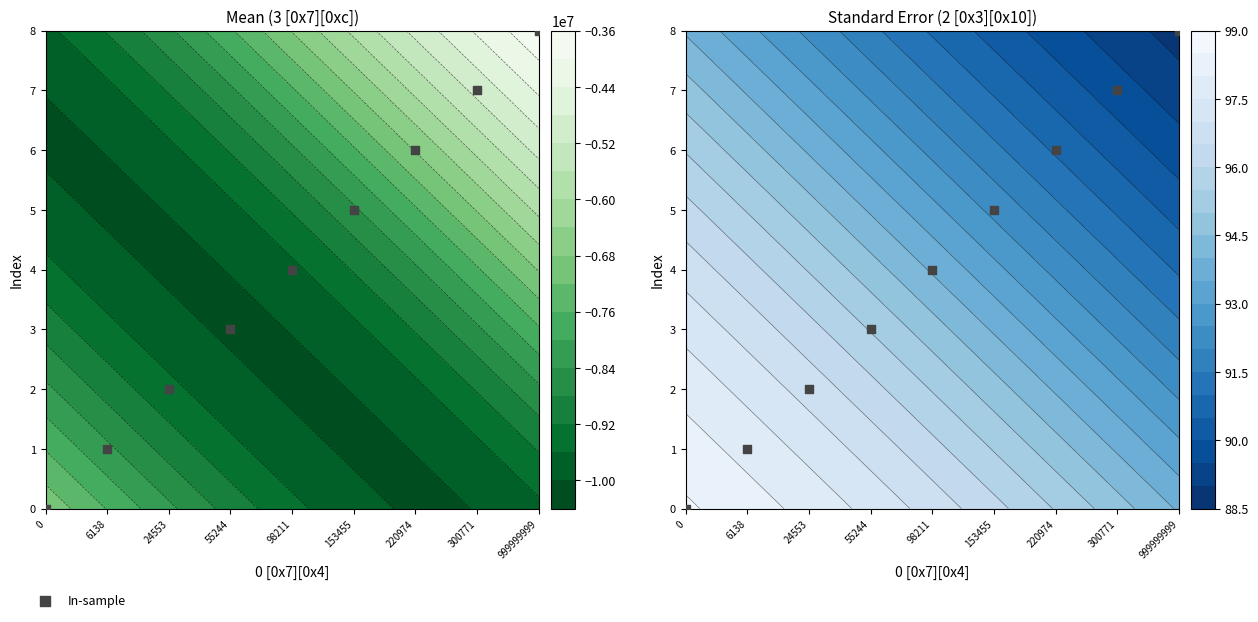

What is the difference between the values at 999999999 and 220974?

2